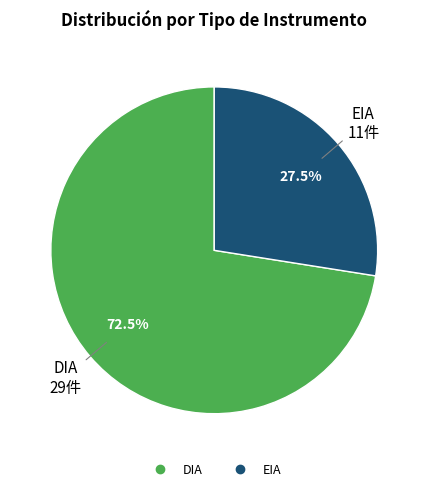

To the nearest percent, what is the average slice percentage?

50%